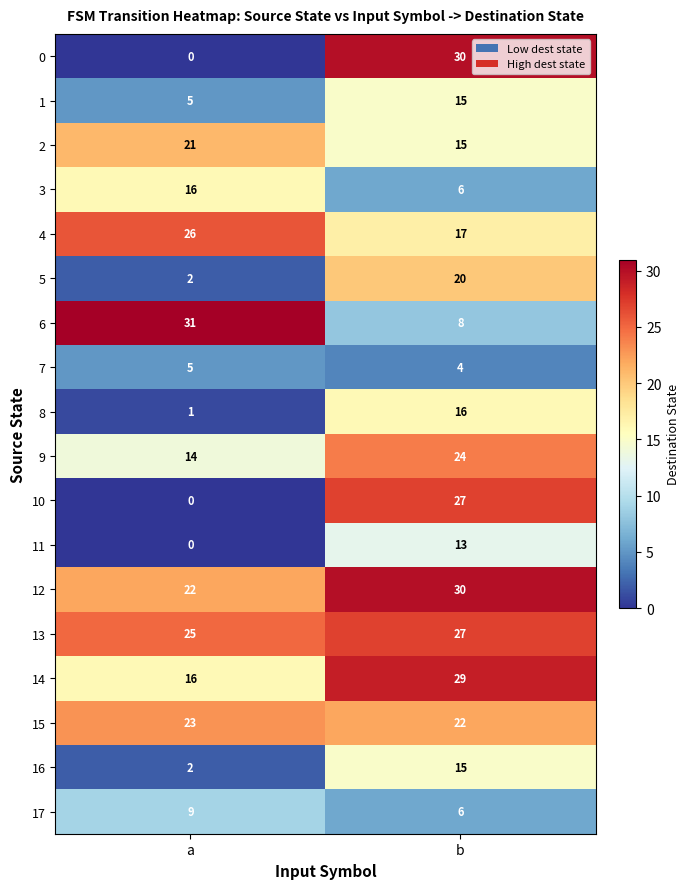

At which category is the sum across all series the highest?

b